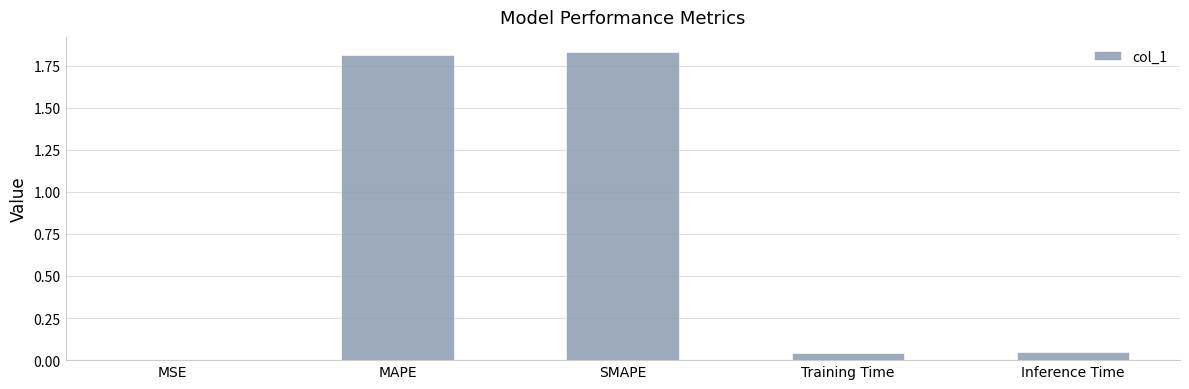

The value at Training Time is 0.0. True or false?

True